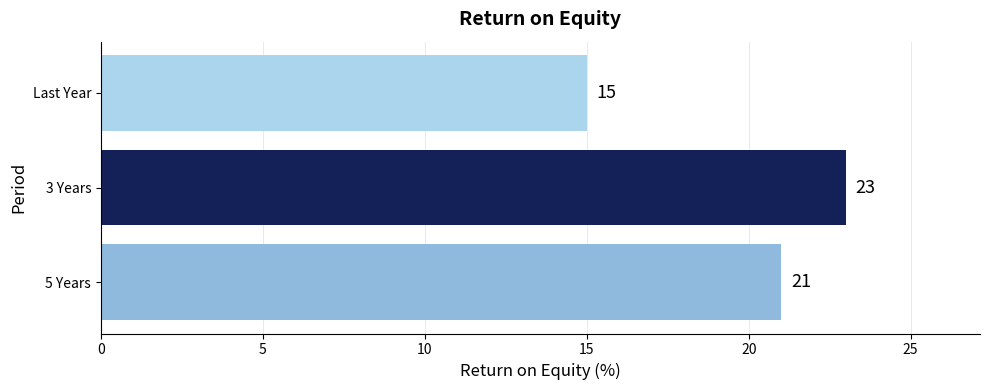

Rank the categories by value from highest to lowest.

3 Years, 5 Years, Last Year